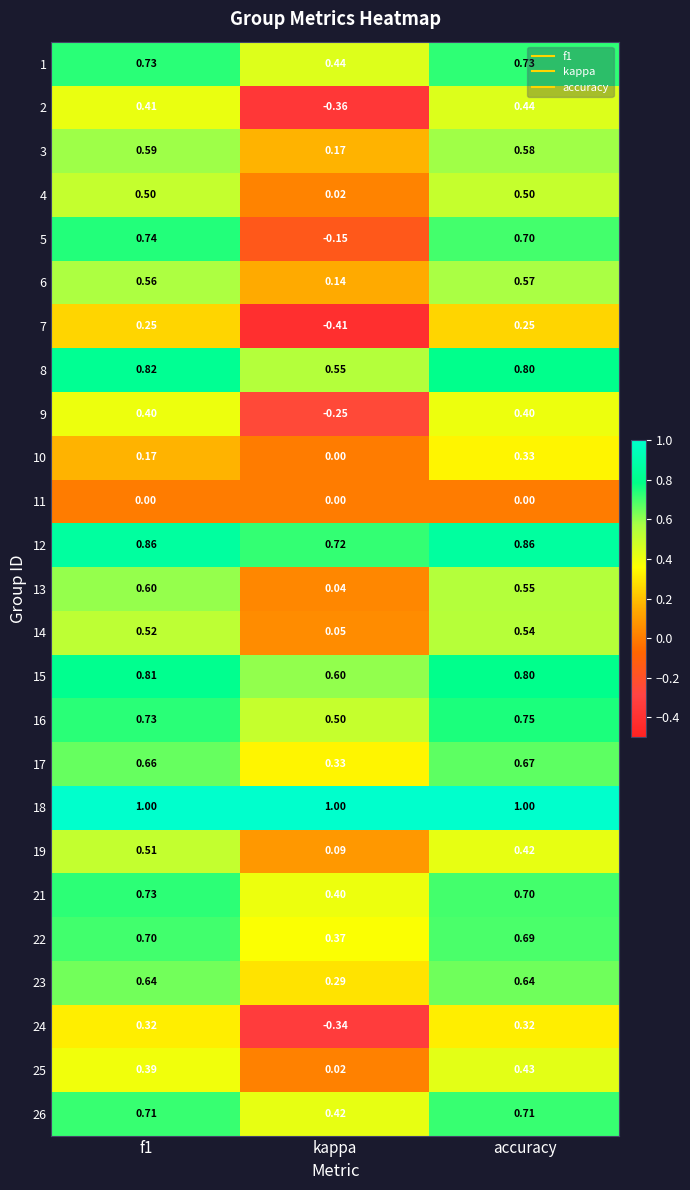

Where is 14 nearest to the value 0?

kappa